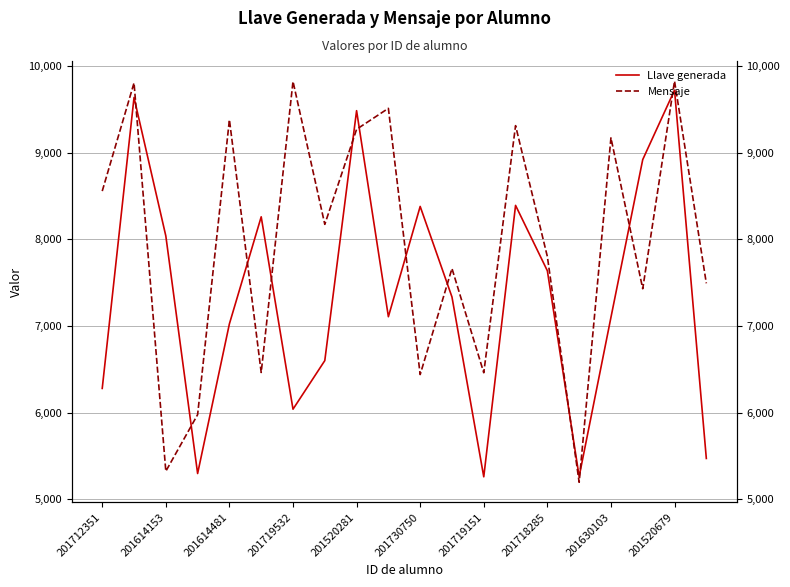

What is the lowest value of the Mensaje series?

5195